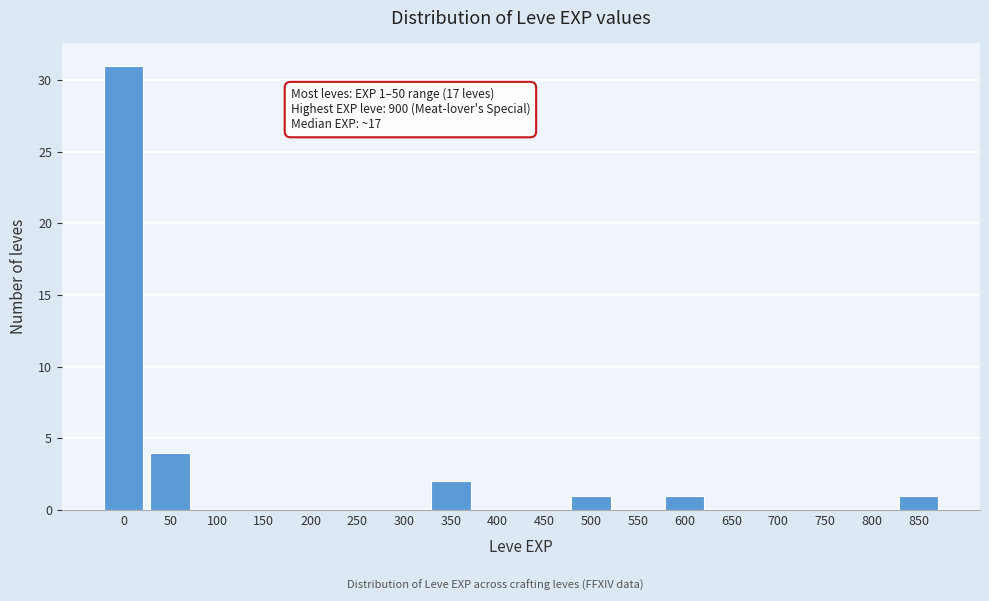

Reading left to right, list all the values displayed in this chart.

0=31	50=4	100=0	150=0	200=0	250=0	300=0	350=2	400=0	450=0	500=1	550=0	600=1	650=0	700=0	750=0	800=0	850=1